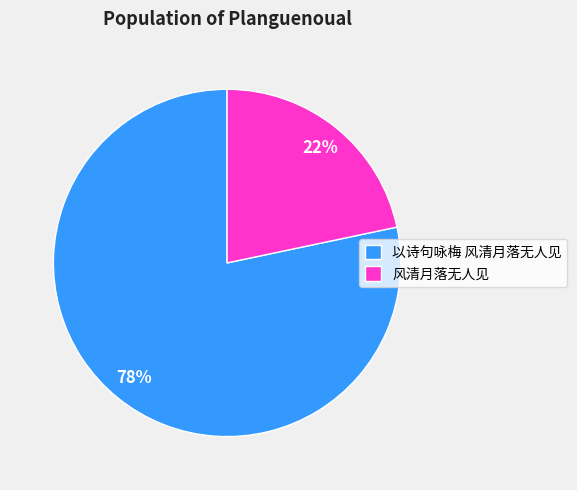

Does any single category account for the majority?

Yes